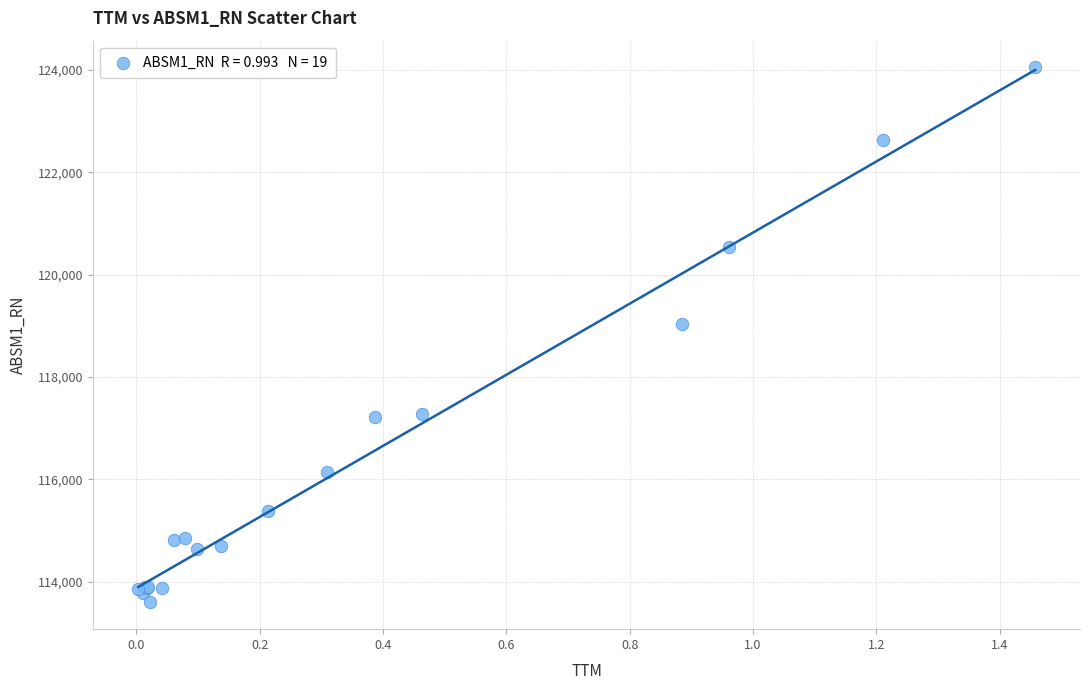

What Y value in the scatter plot is closest to 118822?

119027.0